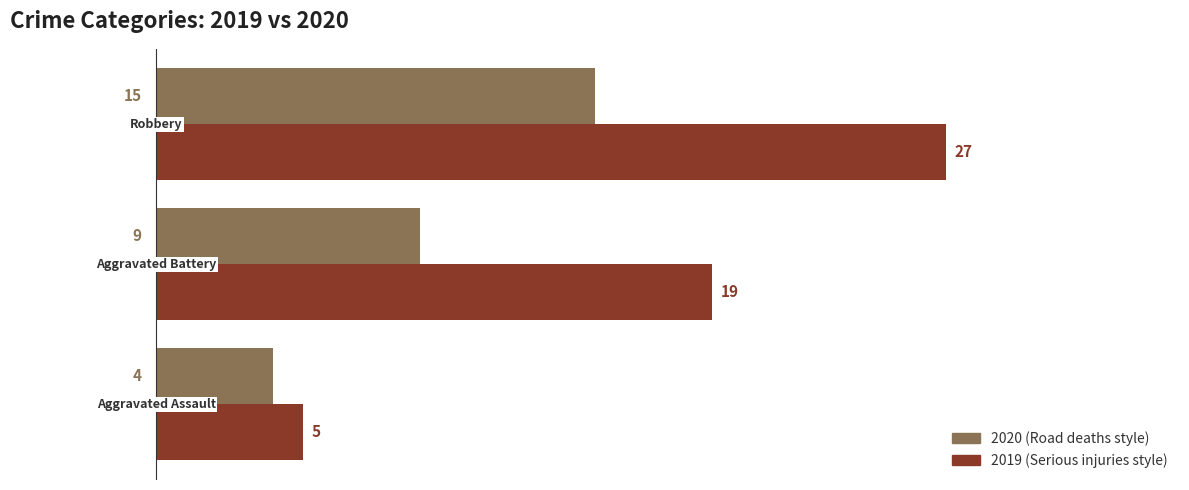

Count the number of categories in the chart.

3